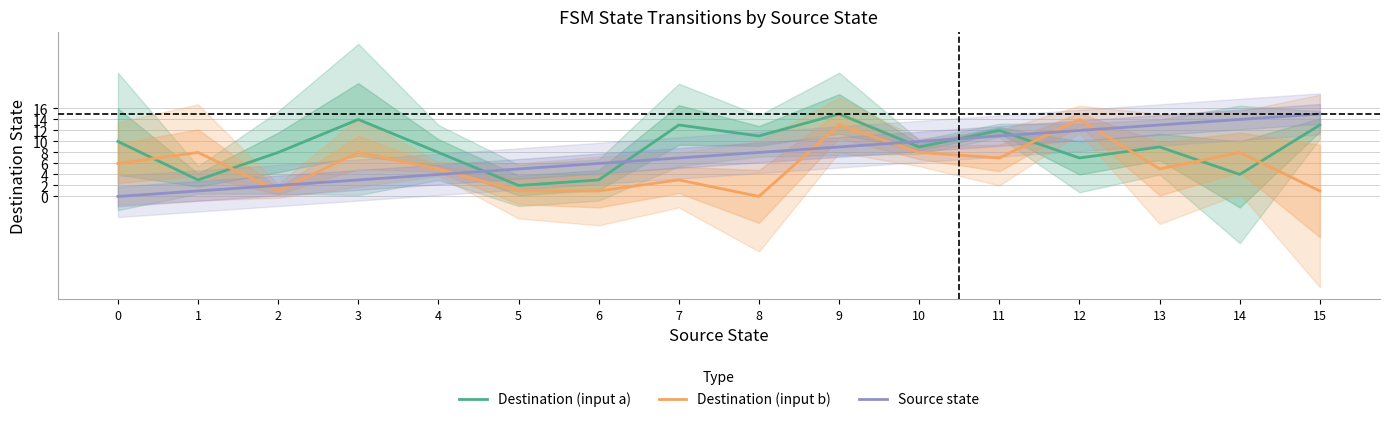

List the series in order of their peak value, lowest first.

Destination (input b), Destination (input a), Source state